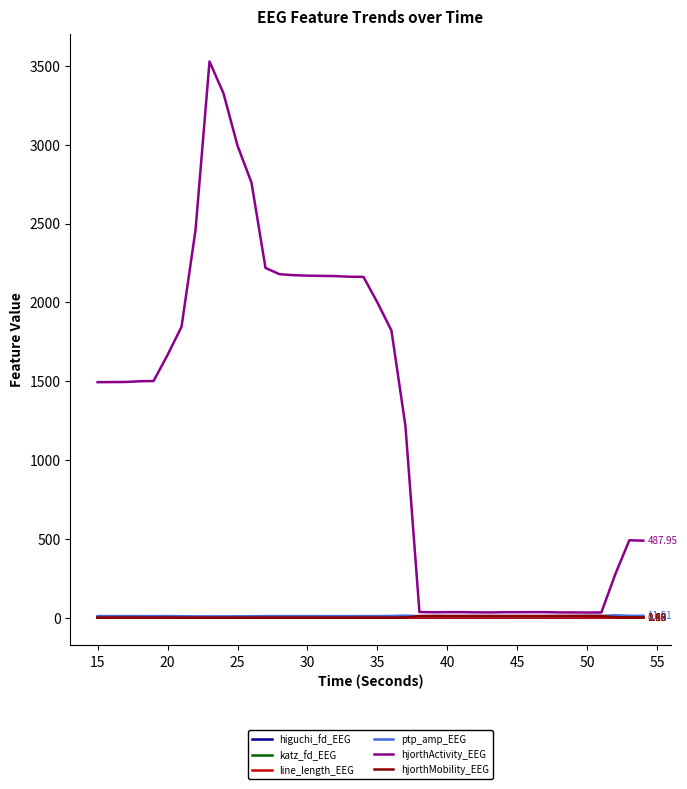

Which series has the largest range (max minus min)?

hjorthActivity_EEG